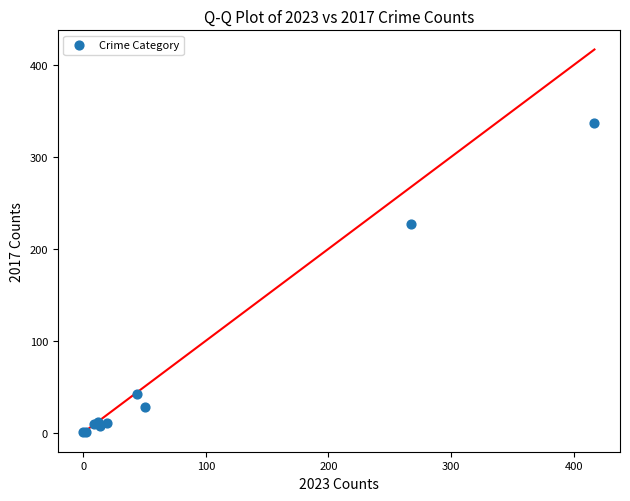

What Y value in the scatter plot is closest to 169?

227